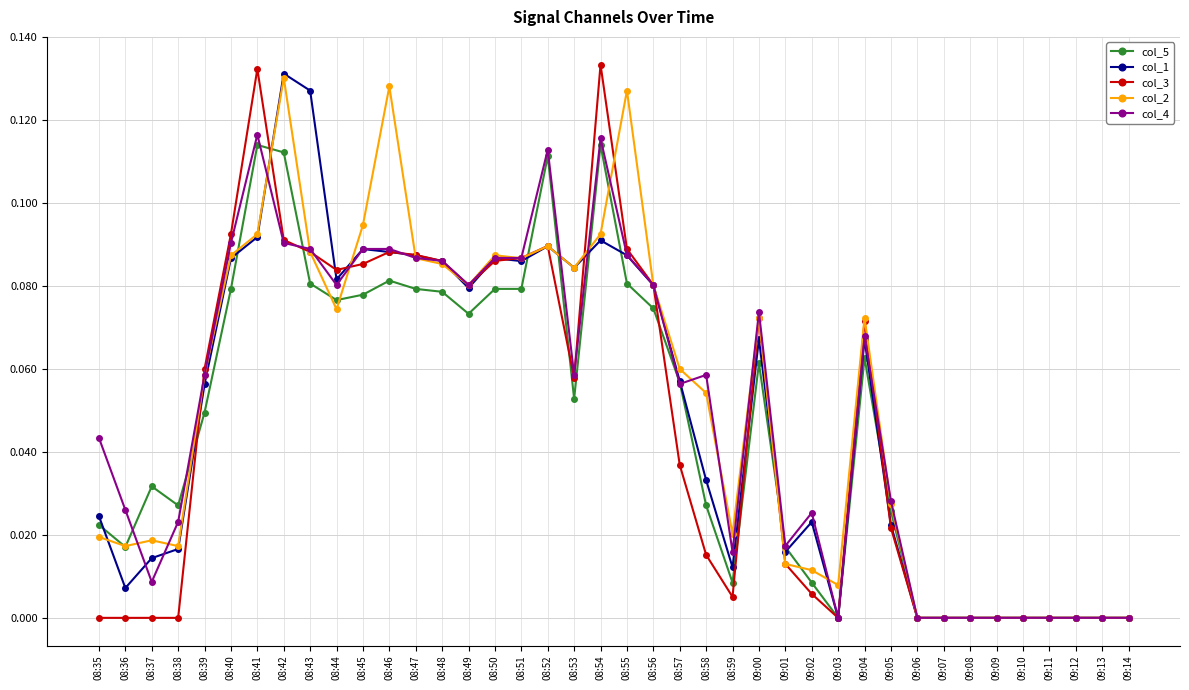

Is it true that col_2 equals -0.1 at 09:14?

False